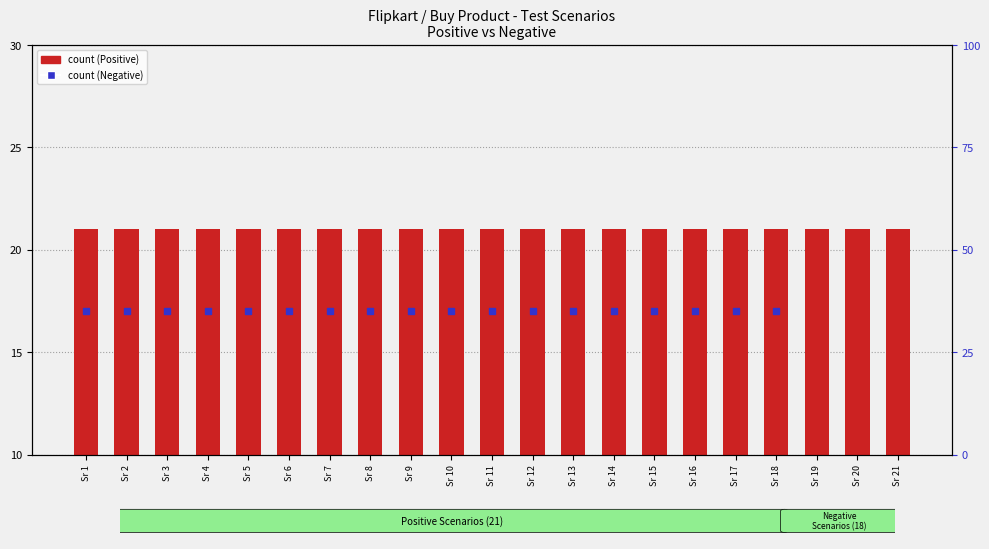

Are the bars grouped side by side (vs. stacked)?

Yes